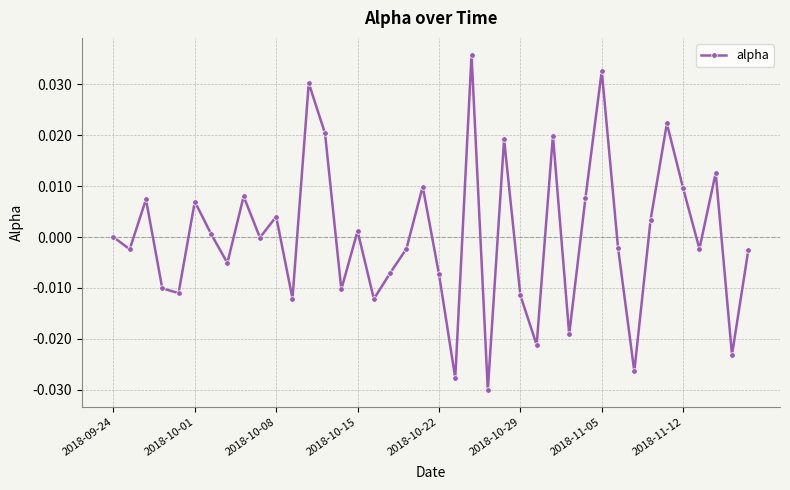

How many data points does each series have?

40